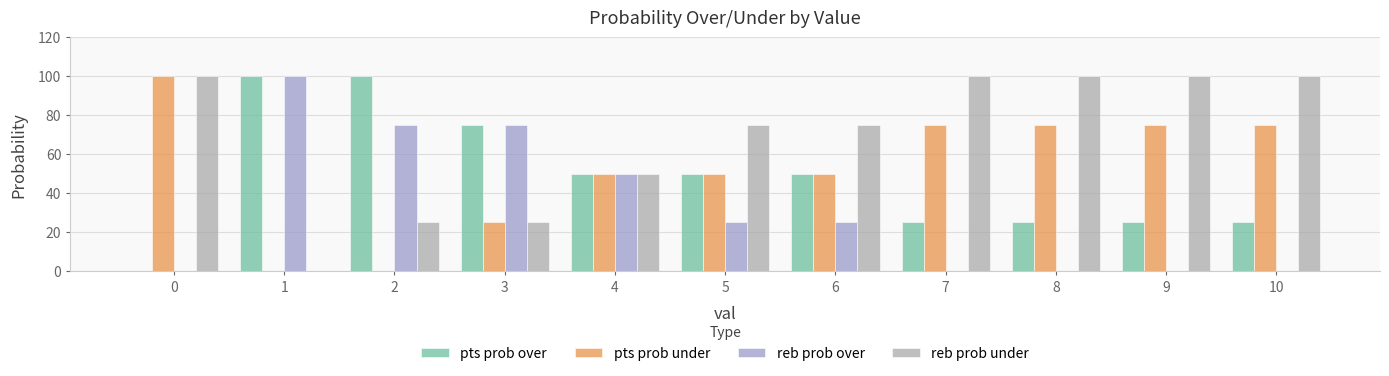

What is the greatest value displayed?

100